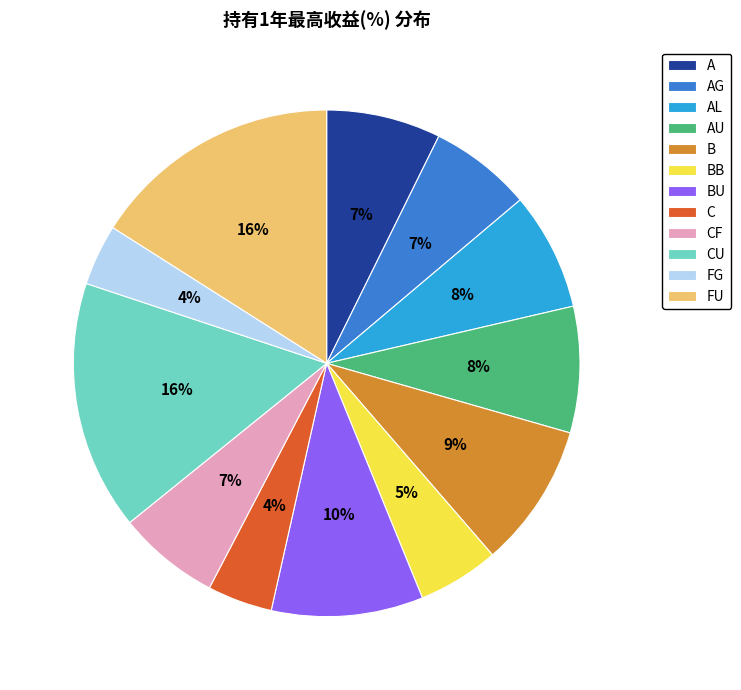

True or false: CF accounts for 15% of the total.

False